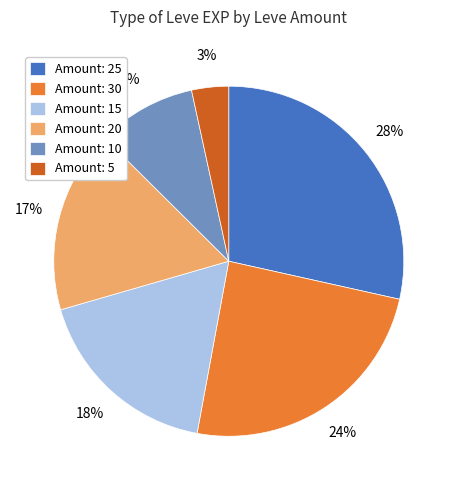

Rank the categories by value from lowest to highest.

Amount: 5, Amount: 10, Amount: 20, Amount: 15, Amount: 30, Amount: 25